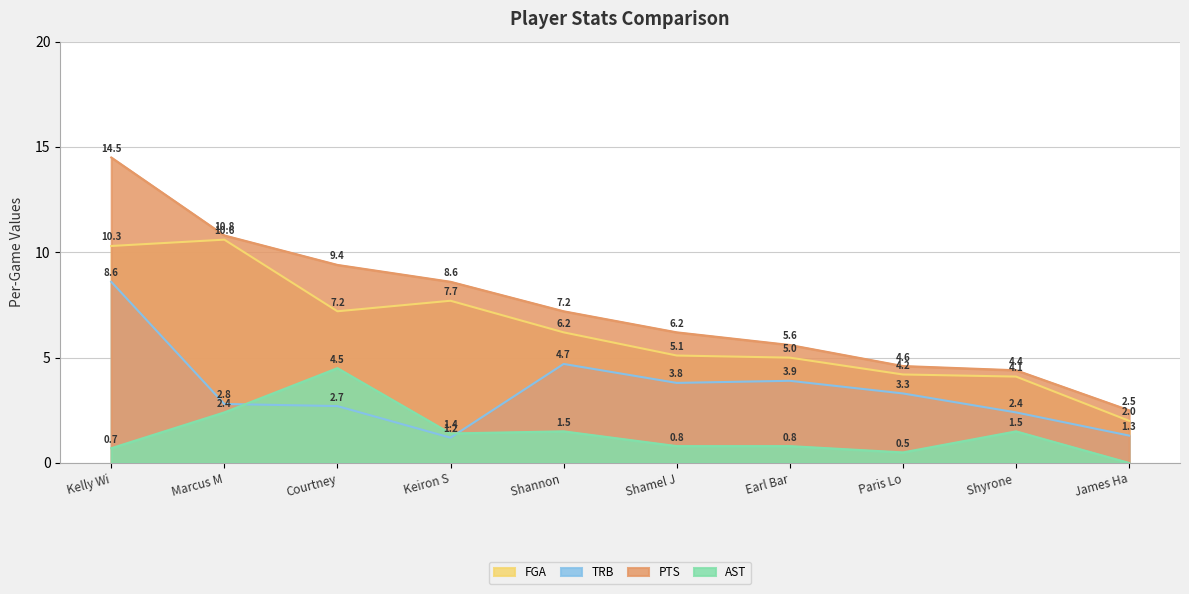

True or false: PTS has more than 2 points higher than both neighbors.

False